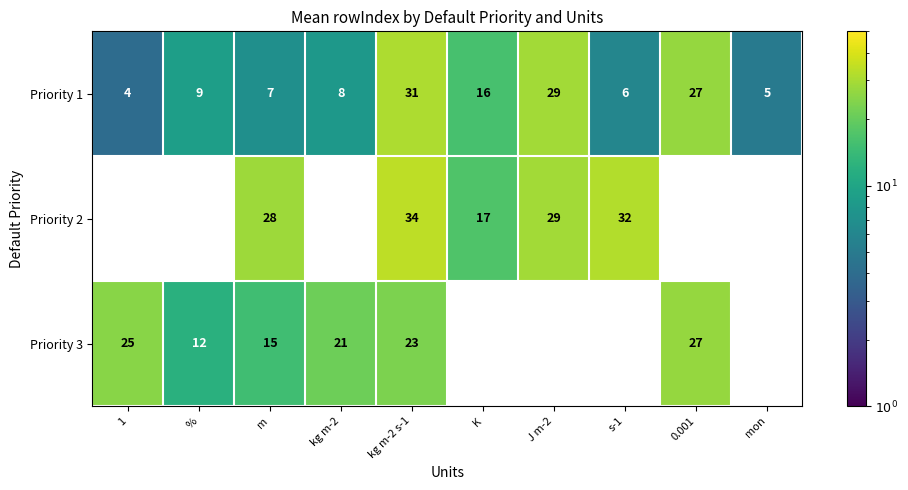

What value does the Priority 1 series have at kg m-2?

8